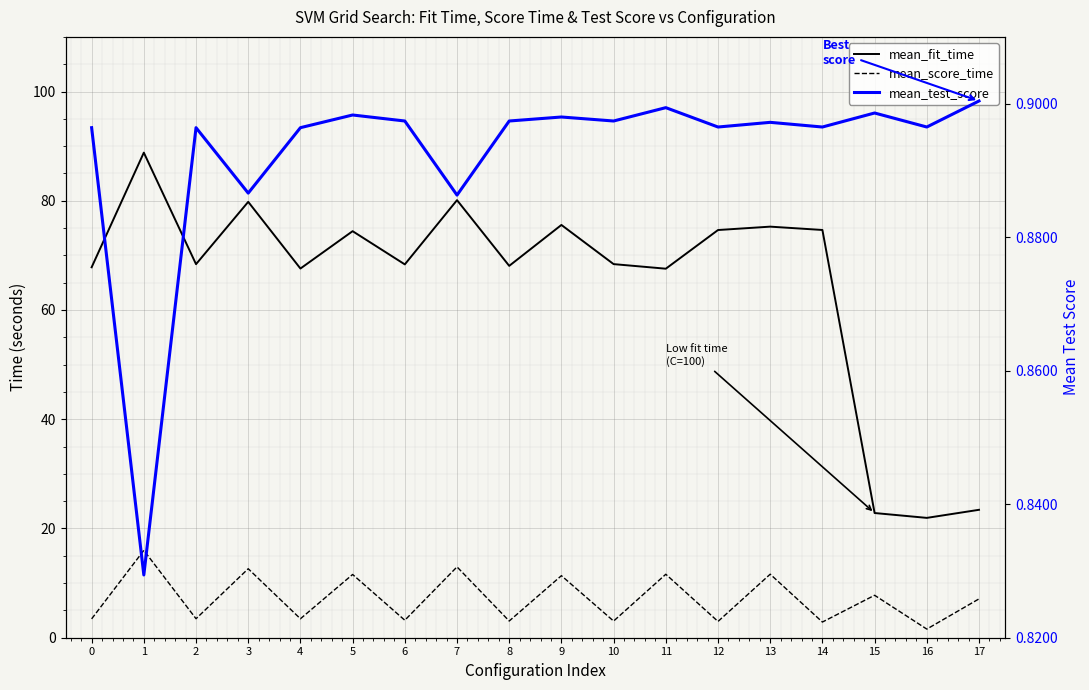

Where is the first local maximum for mean_score_time?

1